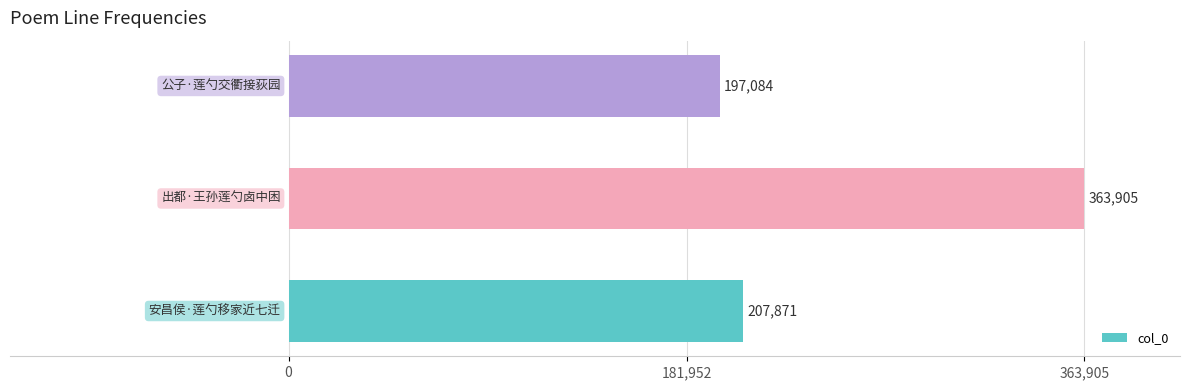

What is the maximum value shown in the chart?

363905